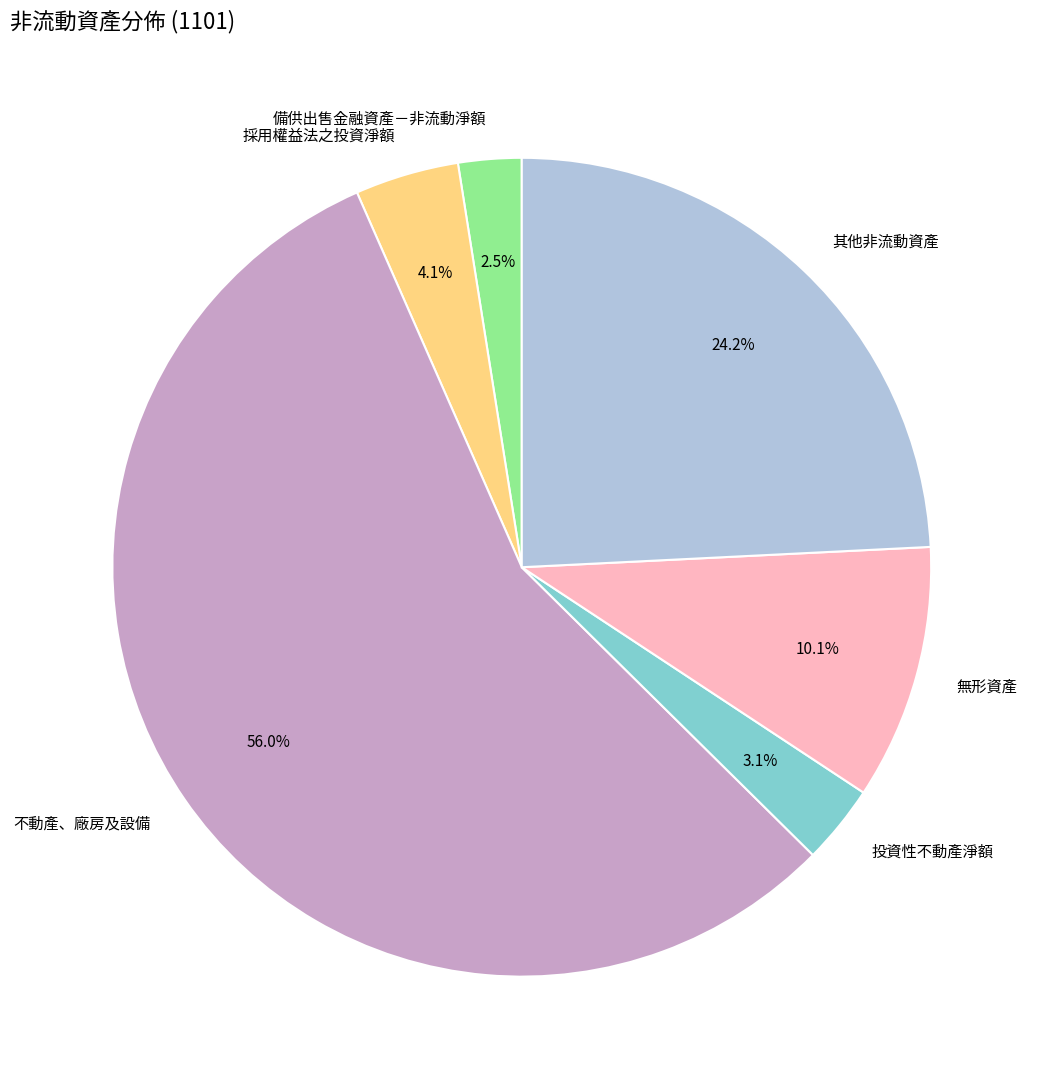

Count the number of slices in the pie.

6